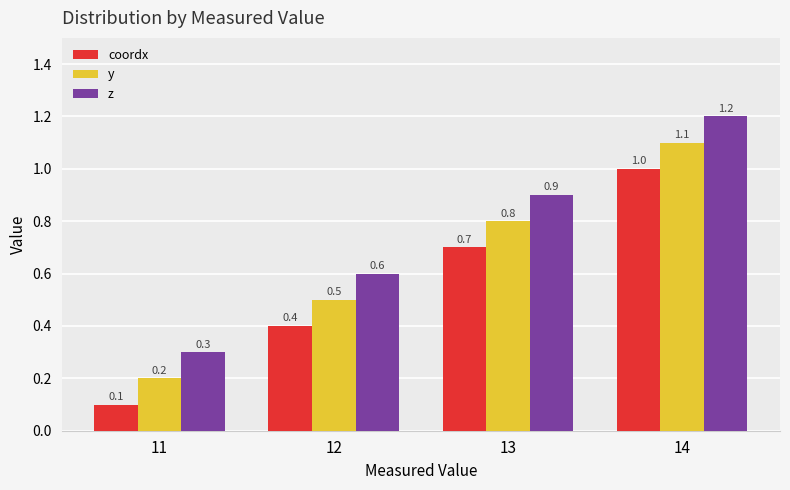

Reading left to right, what are all the values shown in this chart?

coordx: 11=0.1	12=0.4	13=0.7	14=1.0
y: 11=0.2	12=0.5	13=0.8	14=1.1
z: 11=0.3	12=0.6	13=0.9	14=1.2